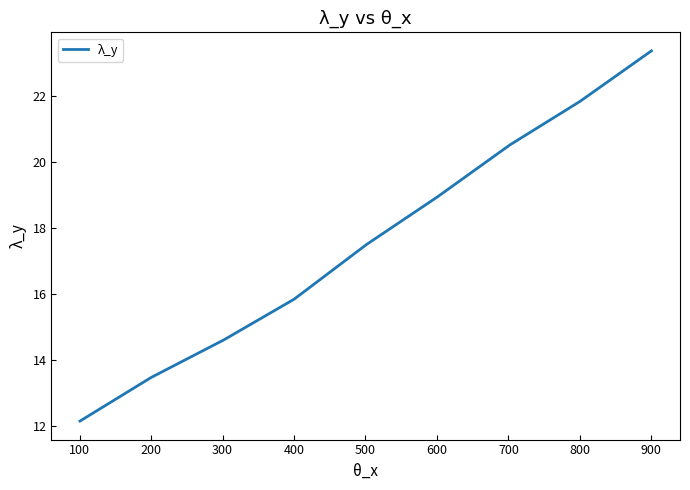

What is the minimum value shown in the chart?

12.2